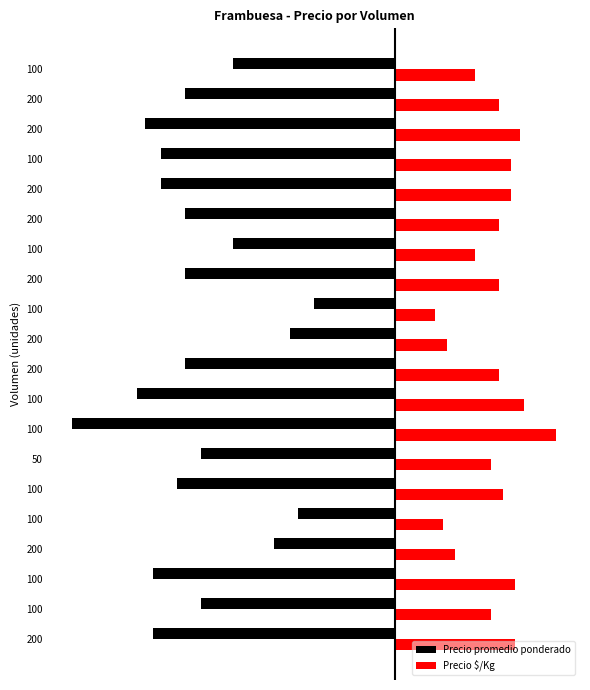

What are all the series names shown in the legend?

Precio promedio ponderado, Precio $/Kg